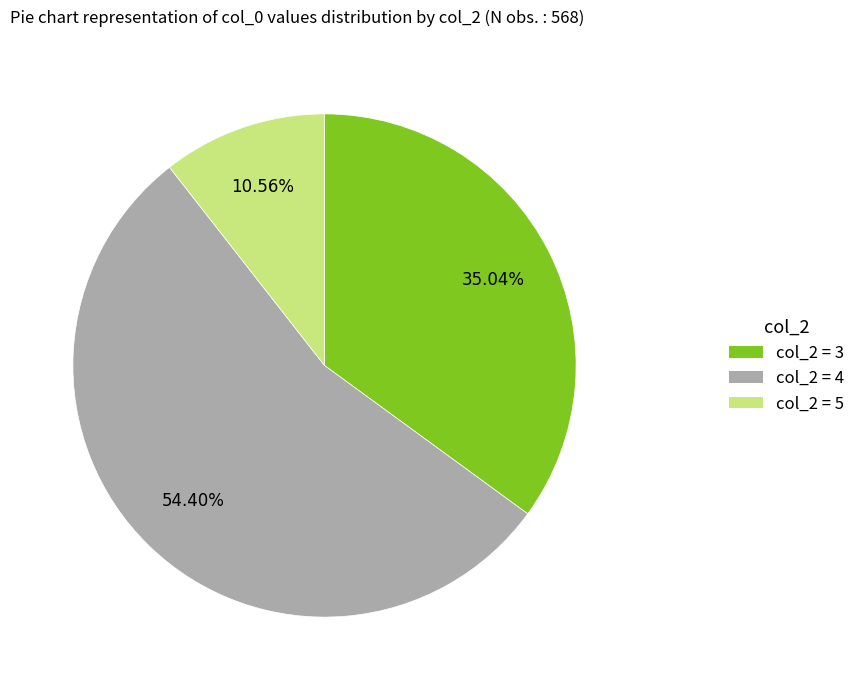

How many segments does this pie chart have?

3